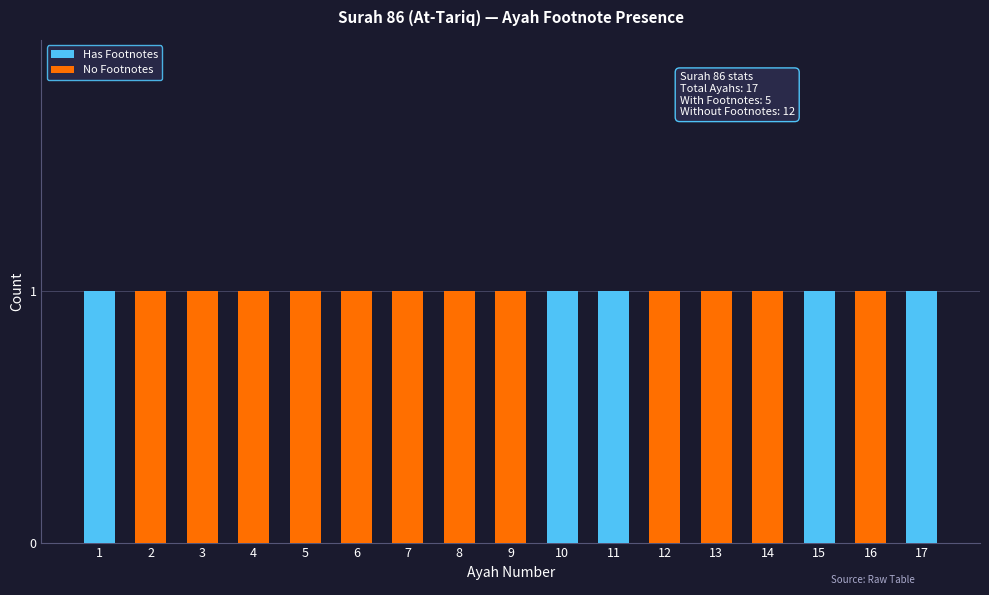

Is it true that Has Footnotes equals 0 at 8?

True